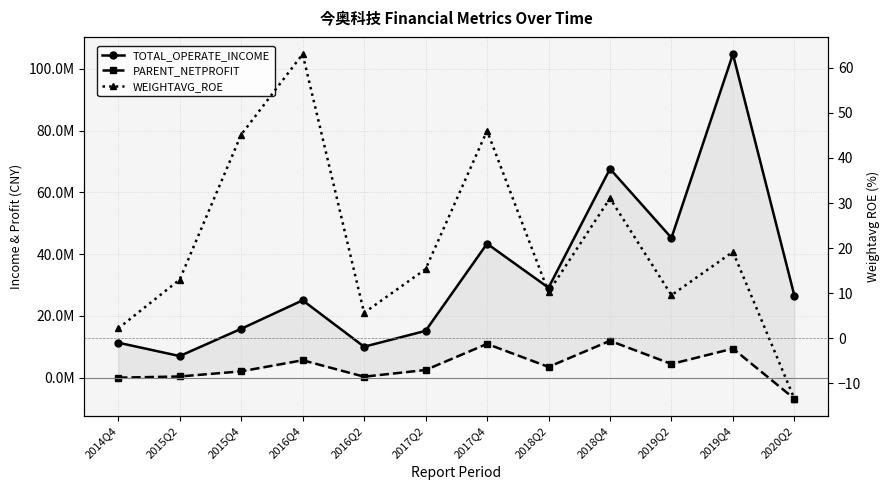

What value does the PARENT_NETPROFIT series have at 2018Q2?

3521235.2